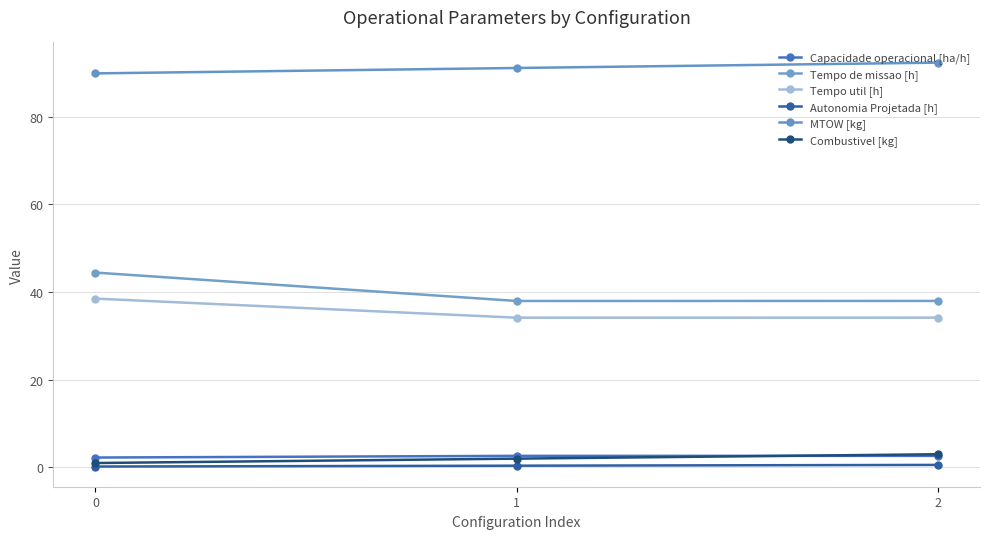

At 1, list the series in order from largest to smallest.

MTOW [kg], Tempo de missao [h], Tempo util [h], Capacidade operacional [ha/h], Combustivel [kg], Autonomia Projetada [h]